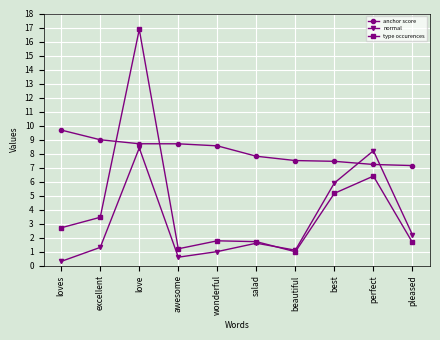

What is the approximate value of type occurences at beautiful?

1.0